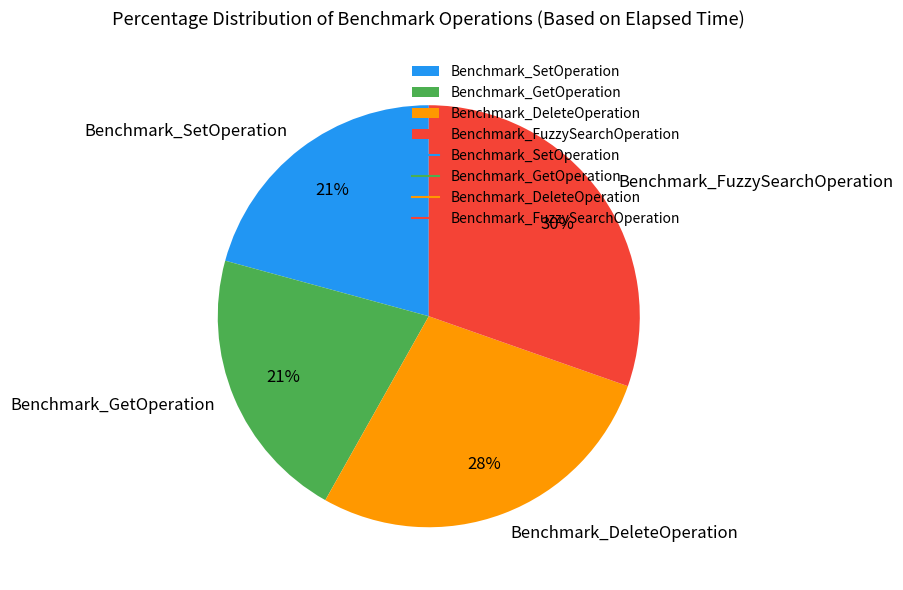

The Benchmark_SetOperation slice represents 21% of the pie. True or false?

True